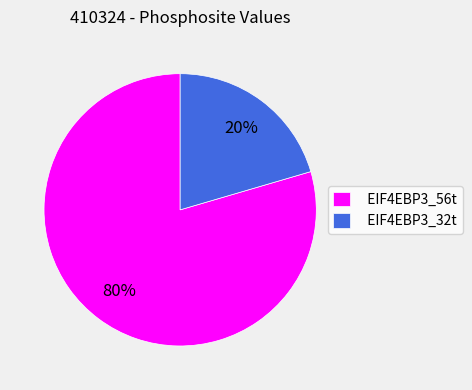

What percentage is the EIF4EBP3_56t slice, to the nearest percent?

80%